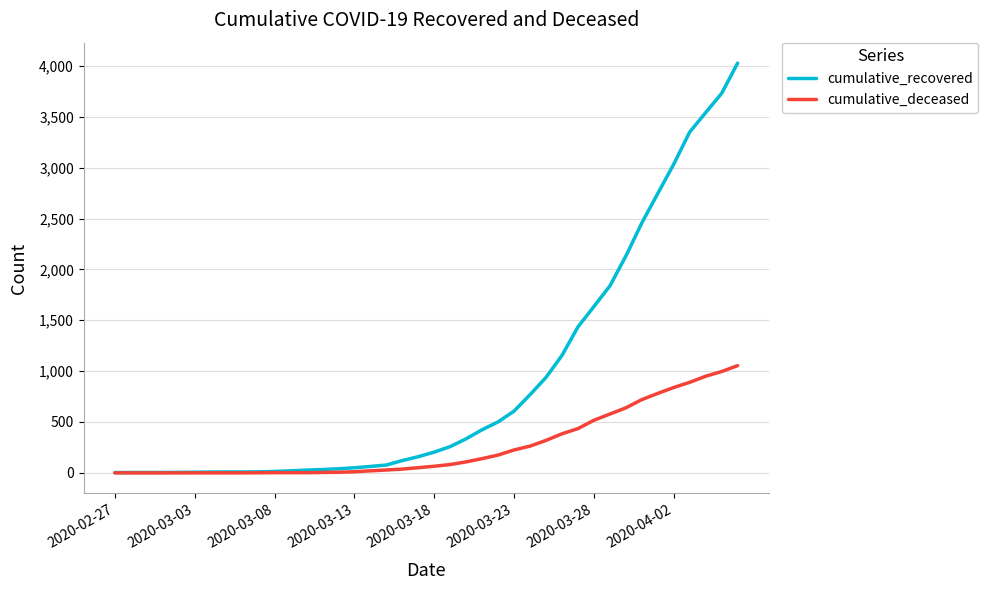

Which series has the largest range (max minus min)?

cumulative_recovered